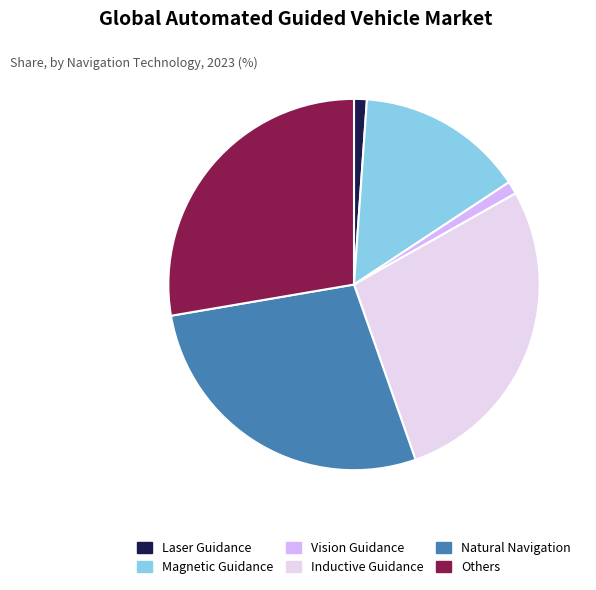

Count the number of slices in the pie.

6